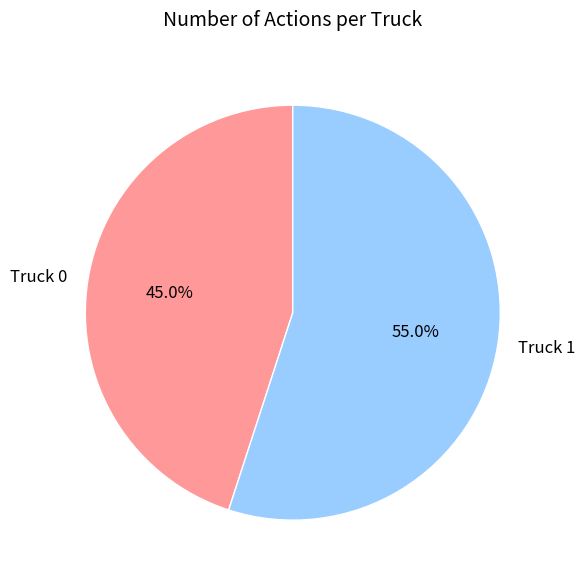

Rank the categories by value from lowest to highest.

Truck 0, Truck 1